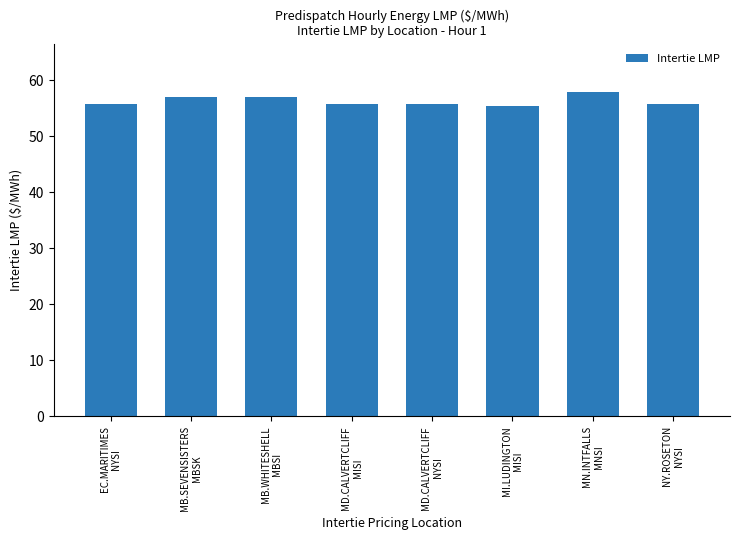

Read the value at NY.ROSETON
NYSI.

55.8